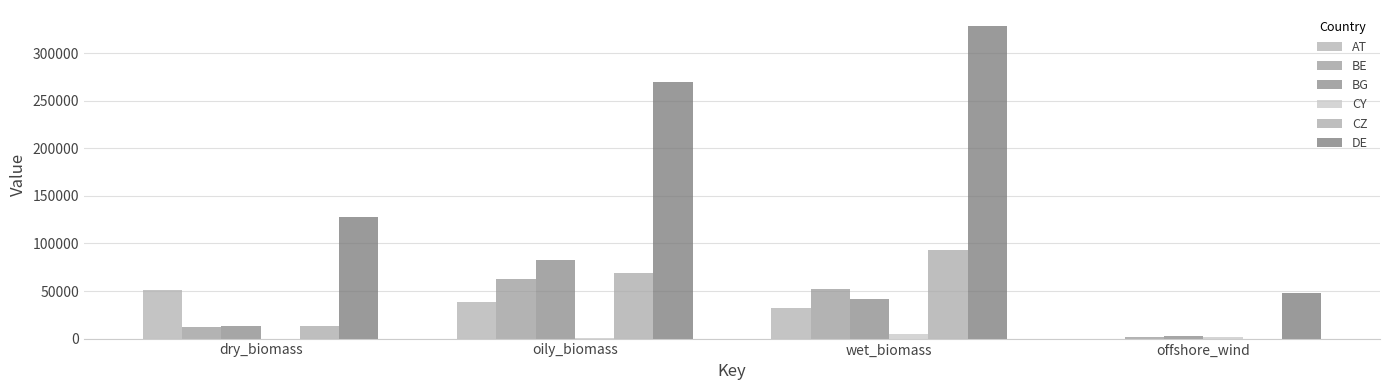

Are the bars horizontal?

No